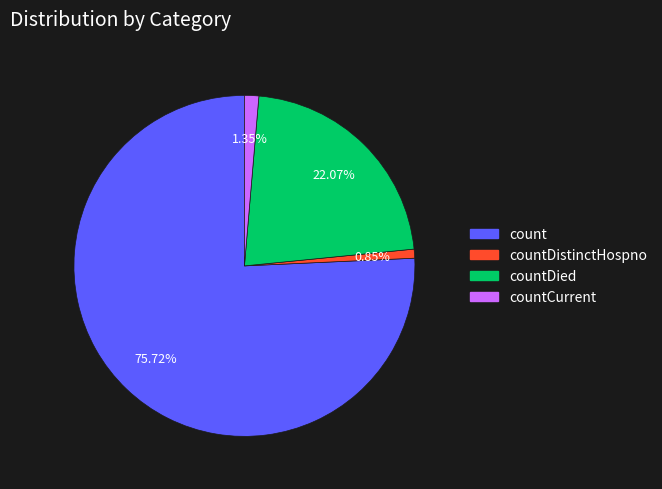

What is the smallest slice in the pie chart?

countDistinctHospno